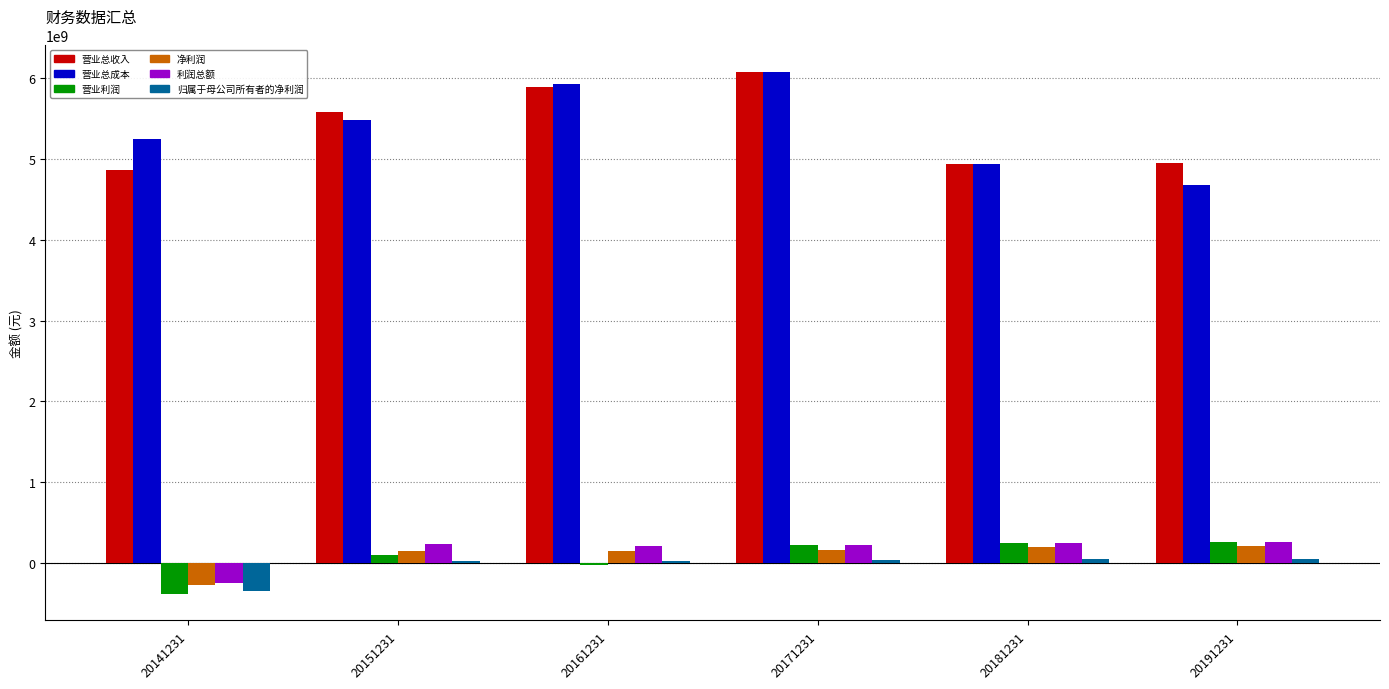

At which label does 营业总收入 first exceed 5585396620?

20151231